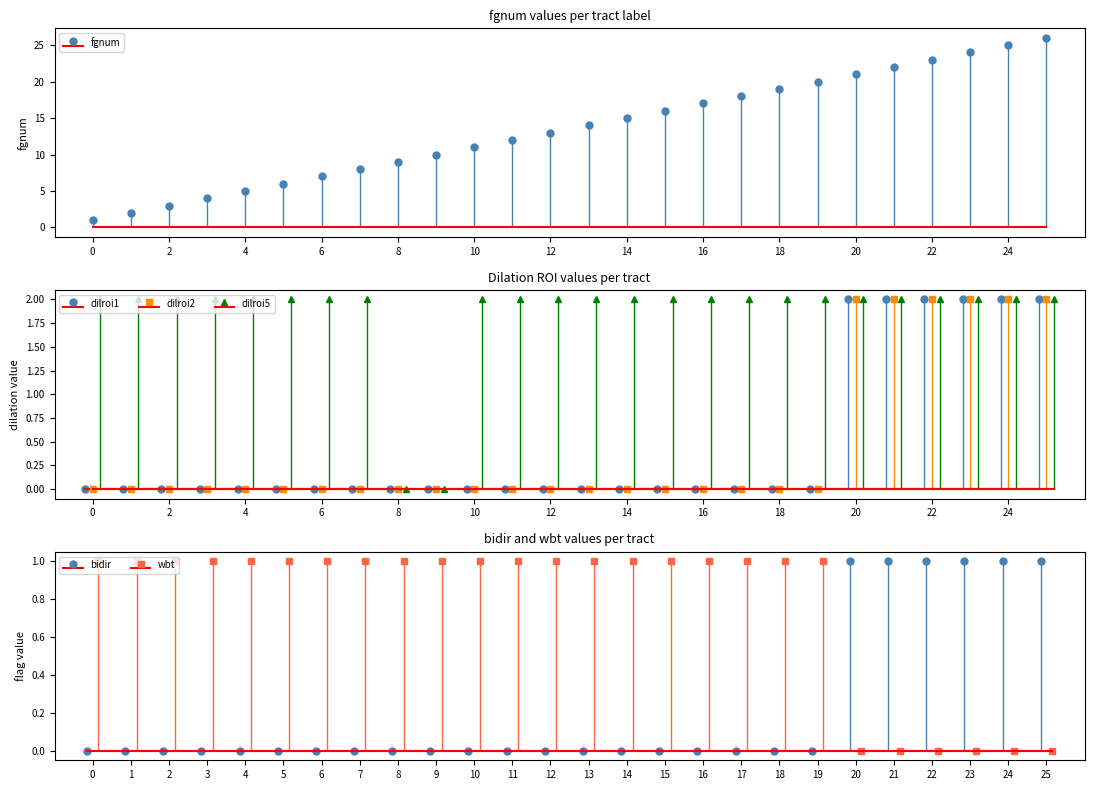

What is the difference between the maximum and second lowest values in the dilroi1 series?

2